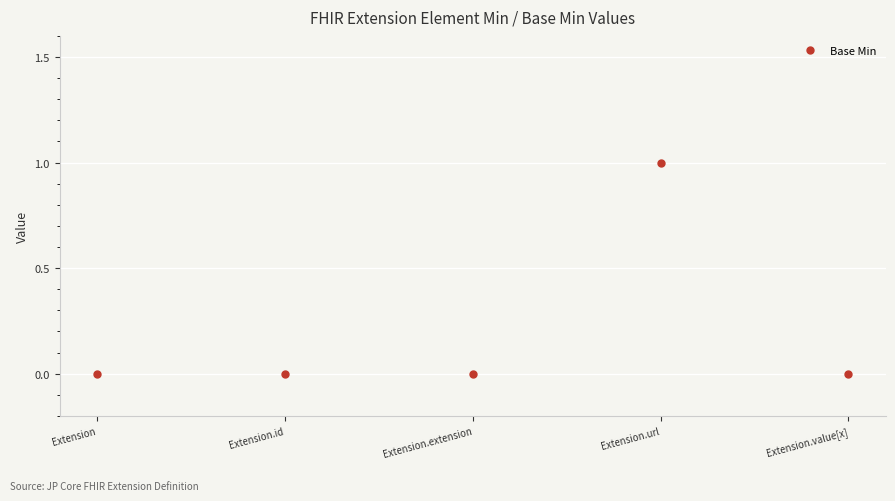

True or false: there are more than 0 points higher than both neighbors.

True